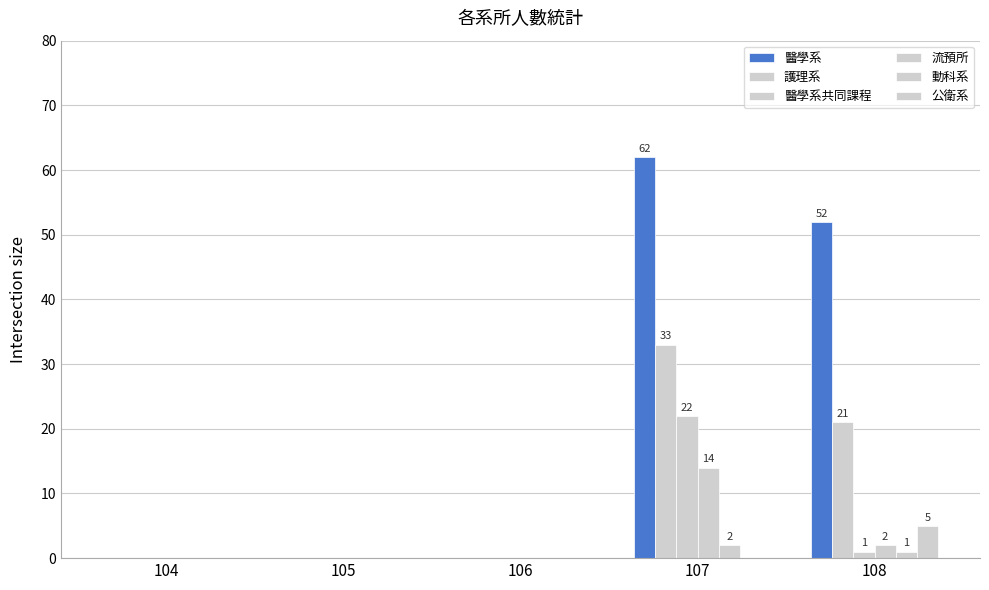

Are the bars grouped side by side (vs. stacked)?

Yes